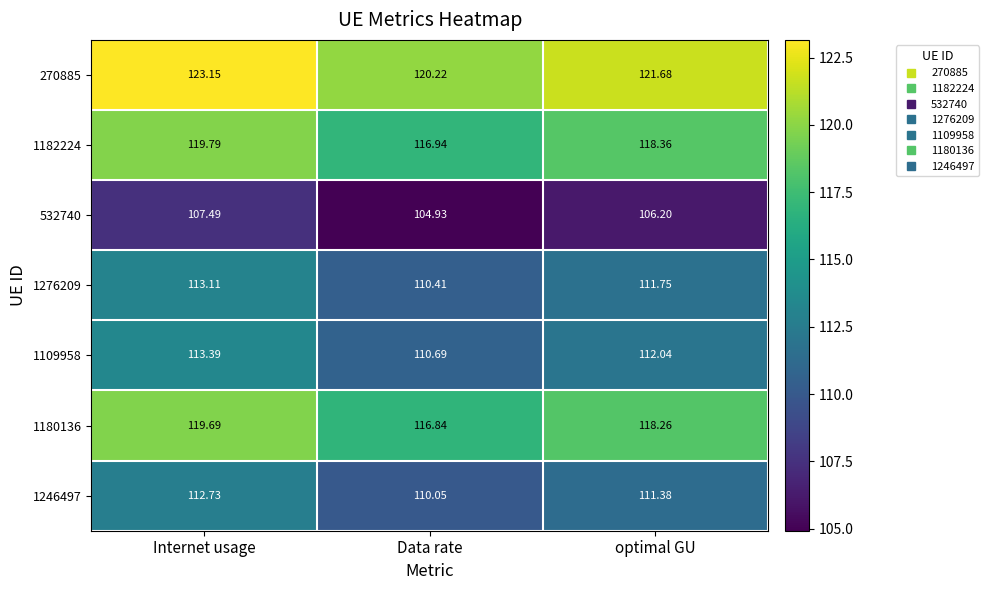

Which series has the largest range (max minus min)?

270885